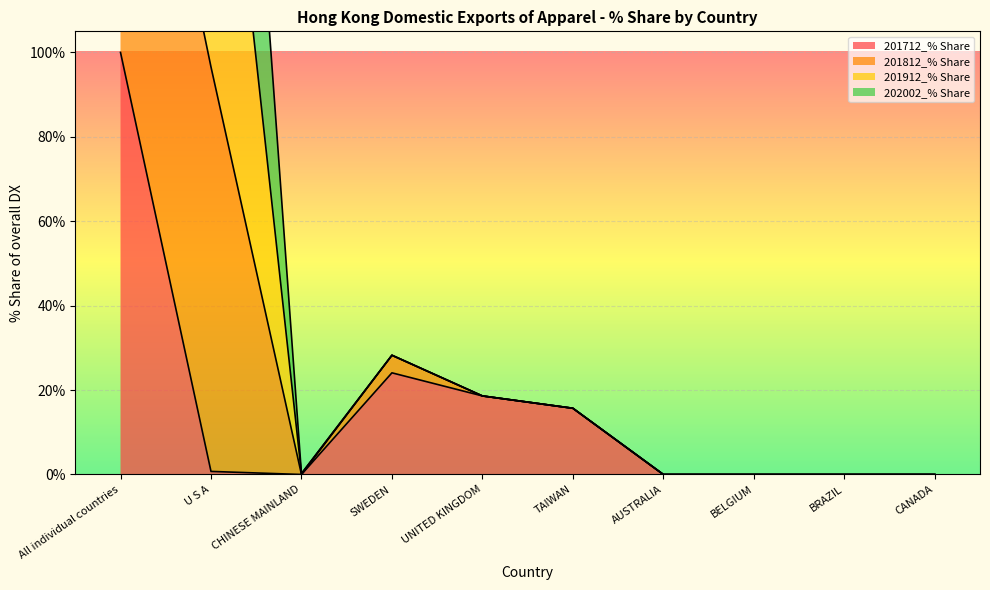

List the labels in order of 201812_% Share value, largest first.

All individual countries, U S A, SWEDEN, UNITED KINGDOM, TAIWAN, CHINESE MAINLAND, AUSTRALIA, BELGIUM, BRAZIL, CANADA